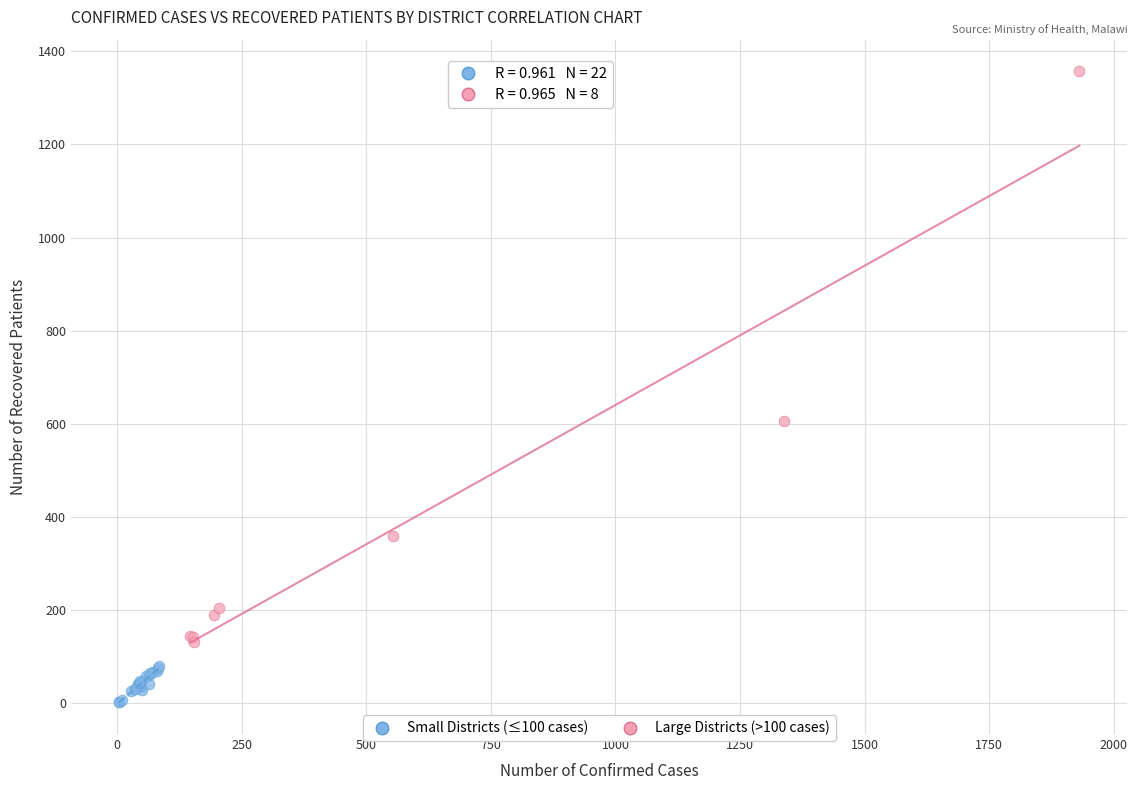

Which series contains the lowest Y value?

Small Districts (≤100 cases)